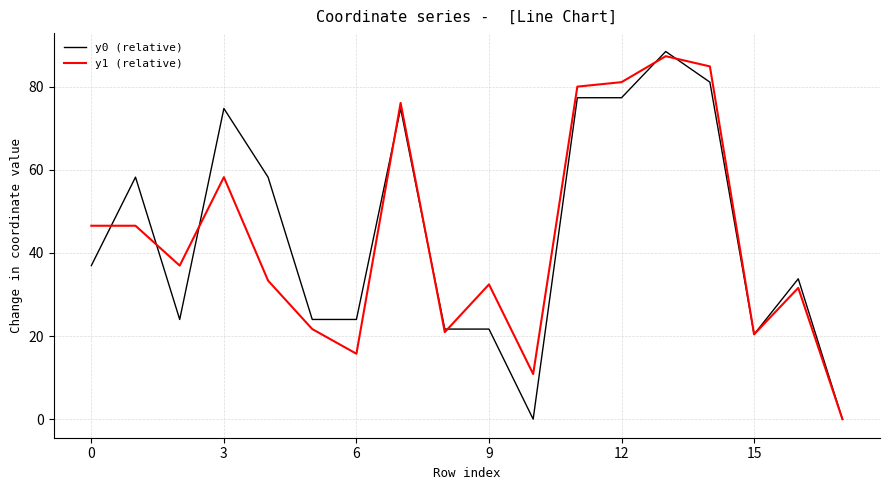

What is the maximum value for y1 (relative)?

87.3